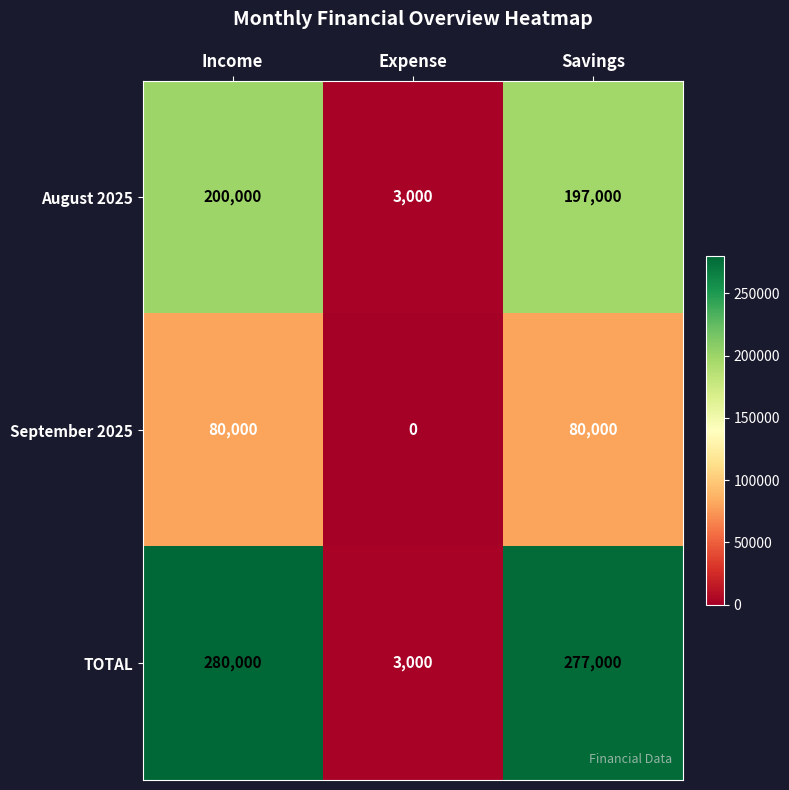

What is the sum of all August 2025 values?

400000